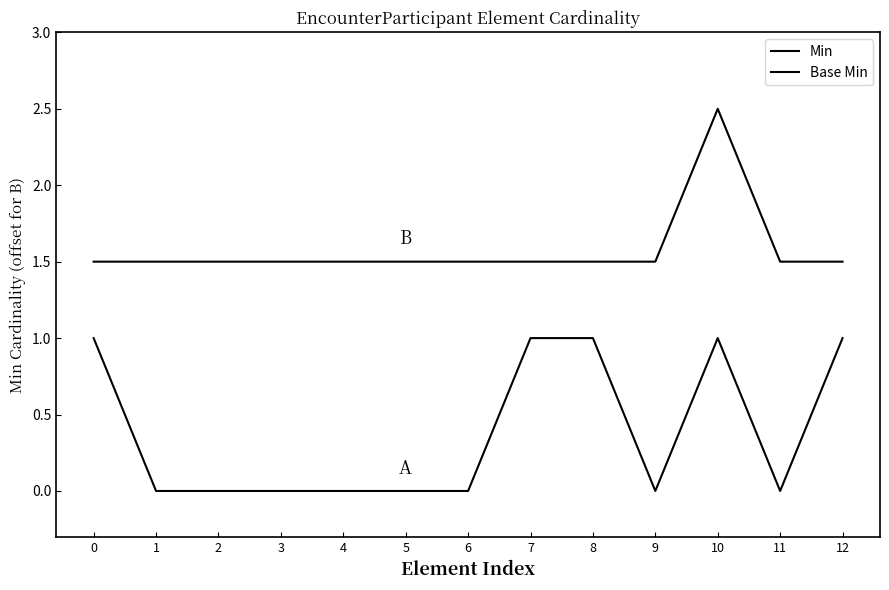

True or false: Min and Base Min cross at least once.

False